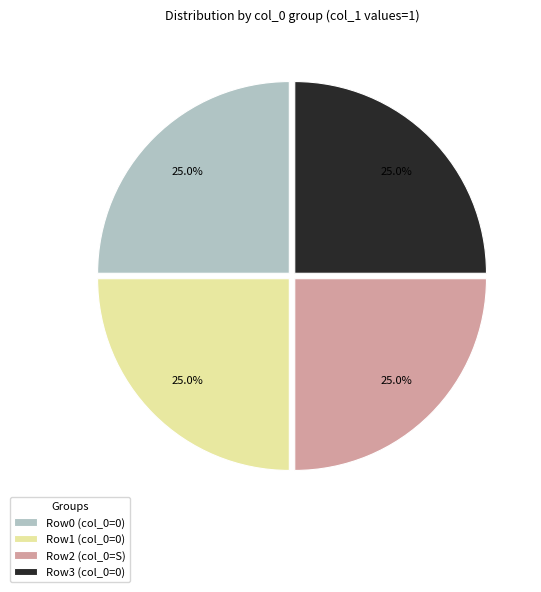

What is the ratio of the value at Row3 (col_0=0) to the value at Row2 (col_0=S)?

1.0